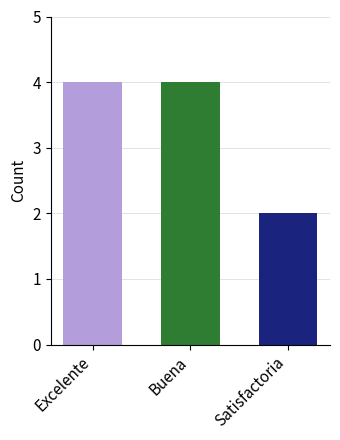

Are the bars grouped side by side (vs. stacked)?

No